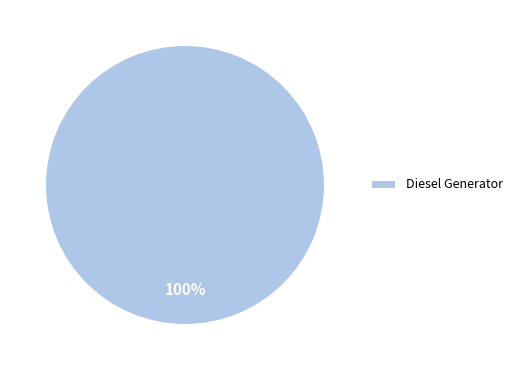

To the nearest percent, what portion does Diesel Generator represent?

100%